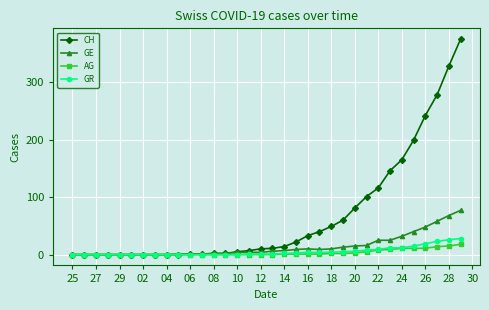

Which series has the largest total across all categories?

CH